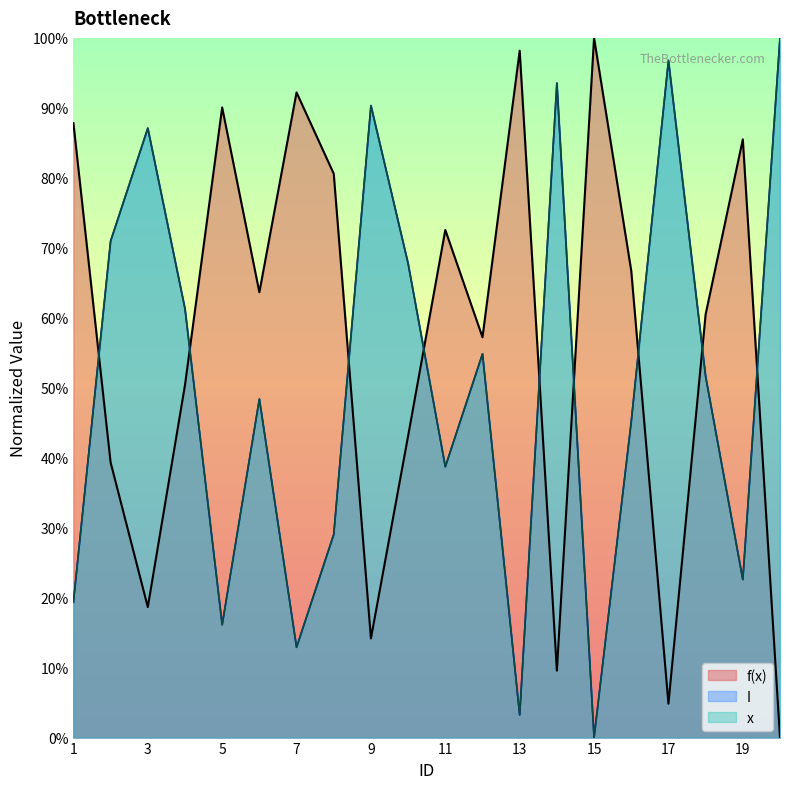

The I series shows 1.7 at 13. True or false?

False